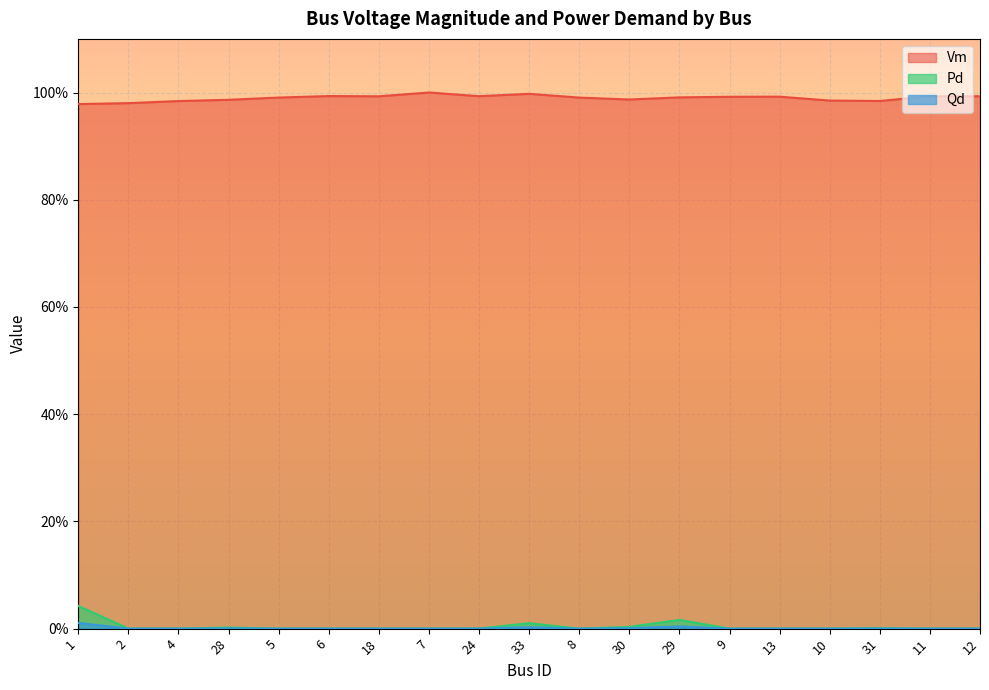

What is the greatest value displayed?

1.0